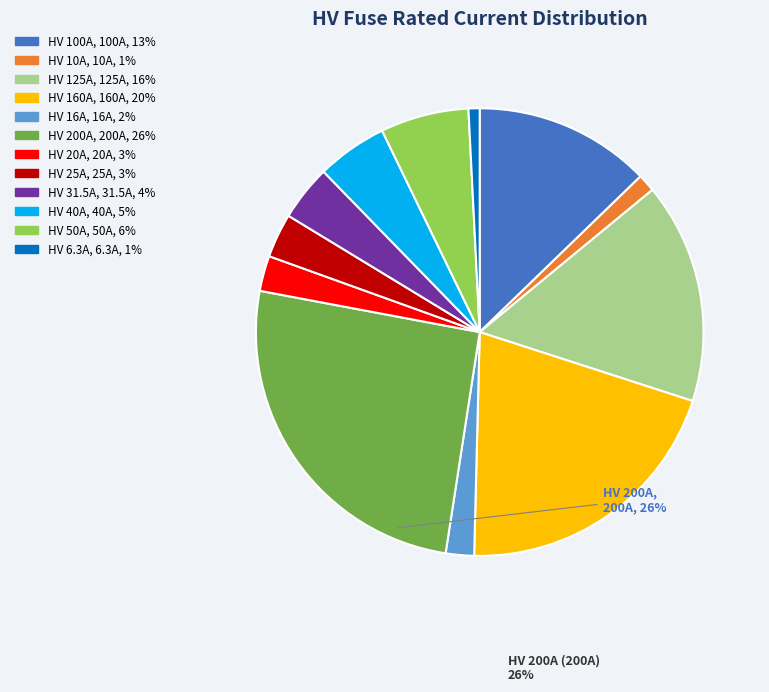

Does HV 10A account for over 50% of the chart?

No